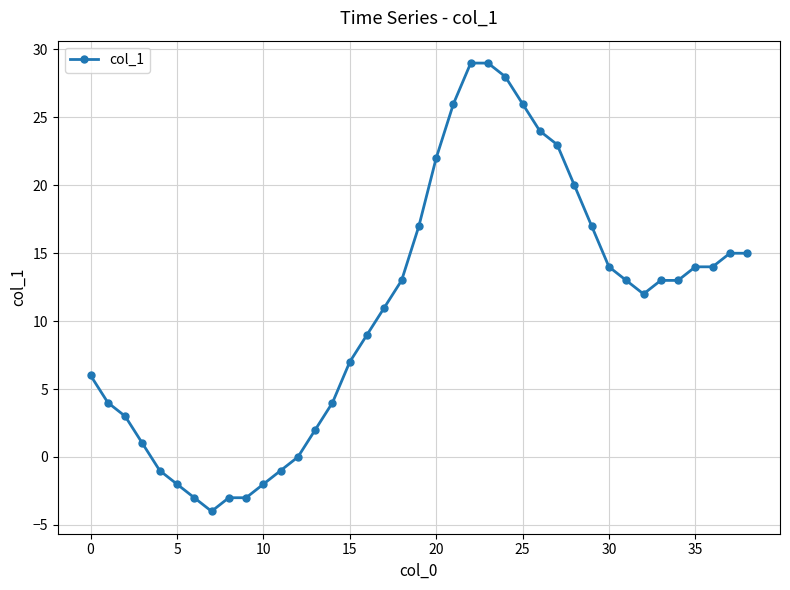

What is the maximum value shown in the chart?

29